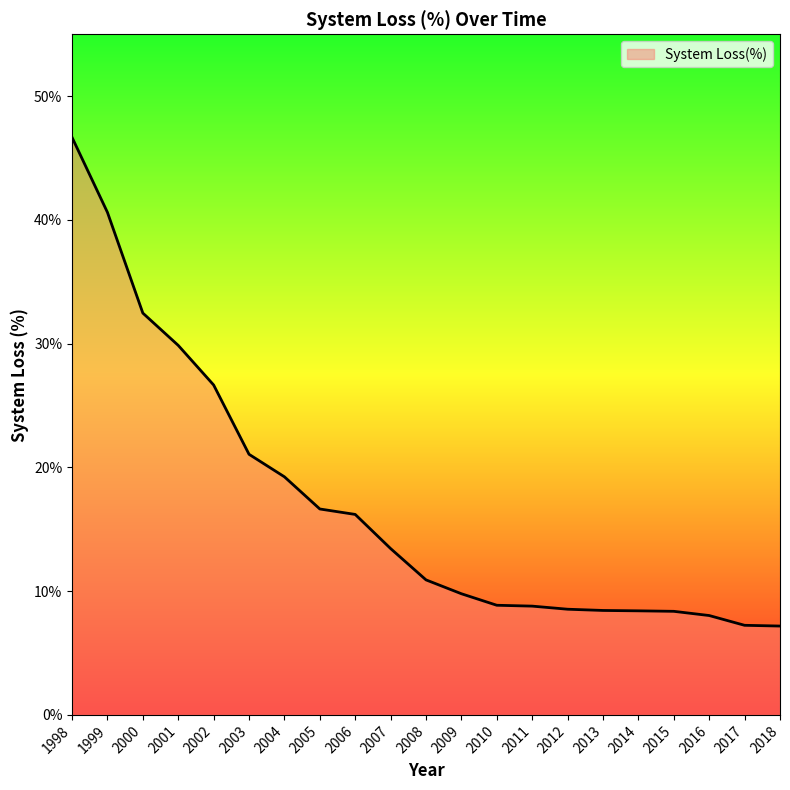

True or false: the data has more than 2 interior local peaks.

False